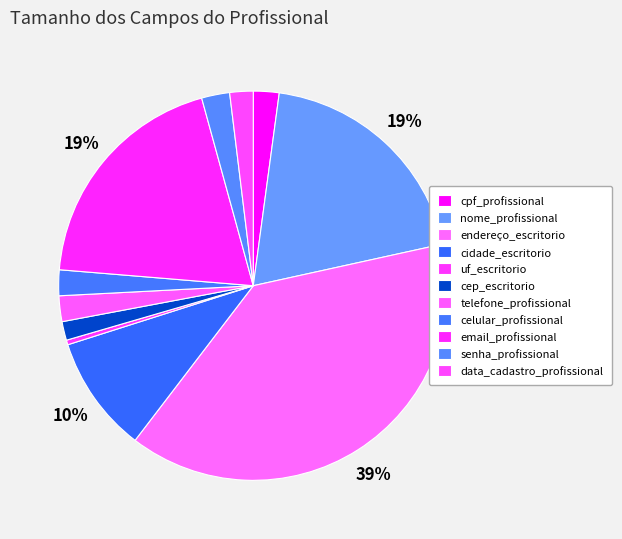

To the nearest percent, what is the combined percentage of telefone_profissional and cpf_profissional?

4%